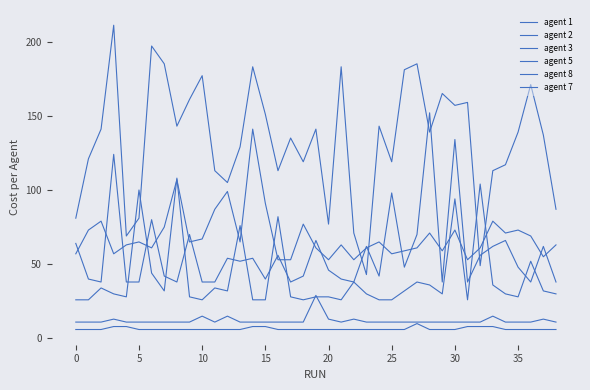

Is this an area chart (filled region under the line)?

No